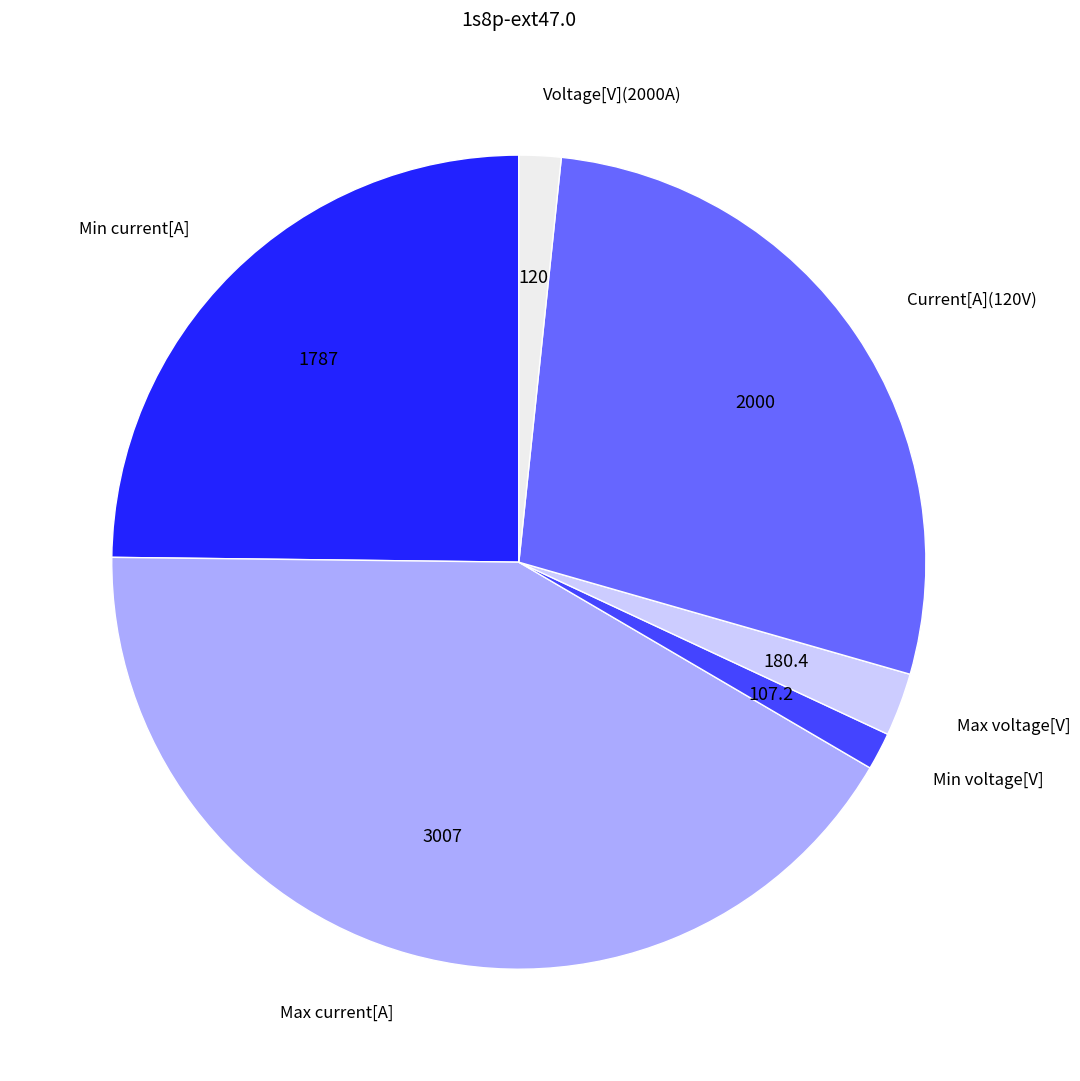

What is the ratio of the value at Max voltage[V] to the value at Max current[A]?

0.1